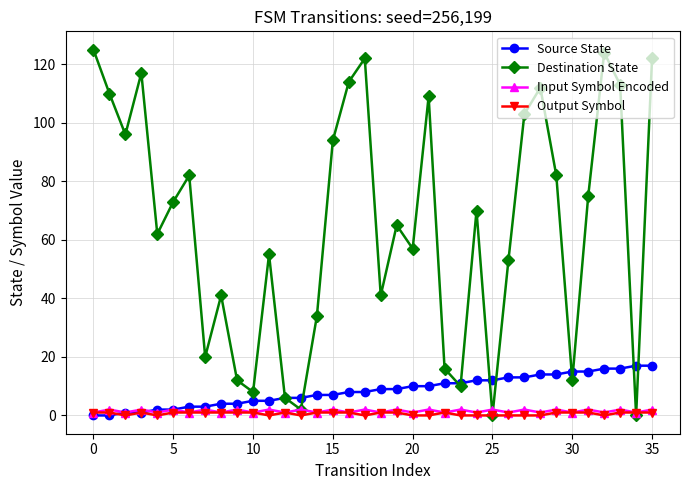

Reading left to right, list all the values displayed in this chart.

Source State: 0	0	1	1	2	2	3	3	4	4	5	5	6	6	7	7	8	8	9	9	10	10	11	11	12	12	13	13	14	14	15	15	16	16	17	17
Destination State: 125	110	96	117	62	73	82	20	41	12	8	55	6	2	34	94	114	122	41	65	57	109	16	10	70	0	53	103	112	82	12	75	124	113	0	122
Input Symbol Encoded: 1	2	1	2	1	2	1	2	1	2	1	2	1	2	1	2	1	2	1	2	1	2	1	2	1	2	1	2	1	2	1	2	1	2	1	2
Output Symbol: 1	1	0	1	0	1	1	1	1	1	1	0	1	0	1	1	1	0	1	1	0	0	1	0	0	0	0	0	0	1	1	1	0	1	1	1